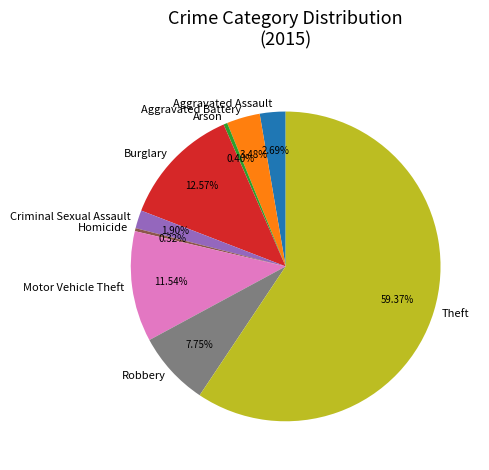

Count the number of slices in the pie.

9